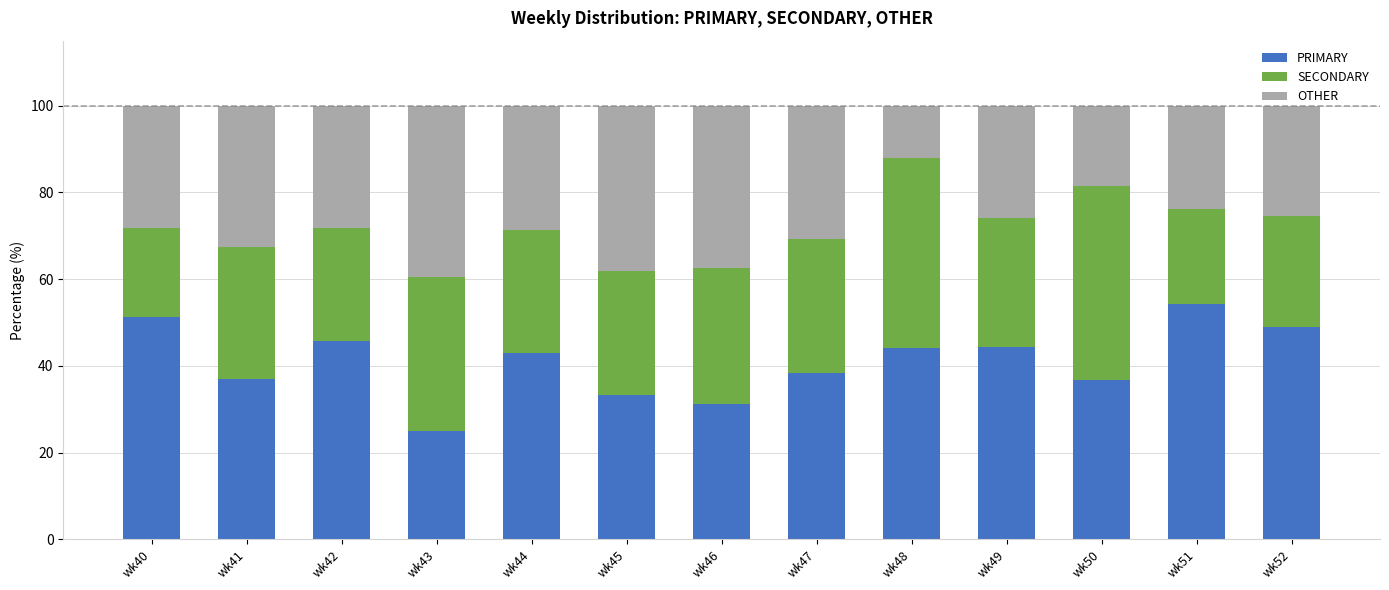

The value of PRIMARY at wk44 is 42.9. True or false?

True